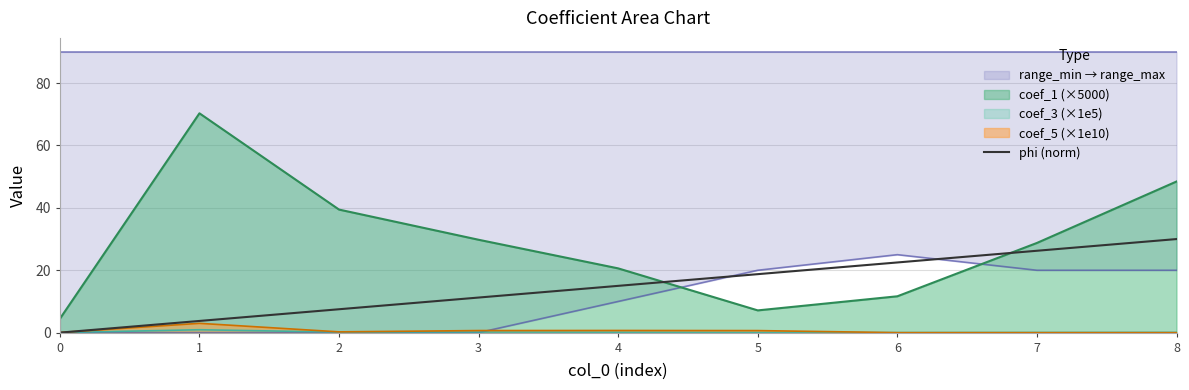

Which label corresponds to the largest value in the chart?

8